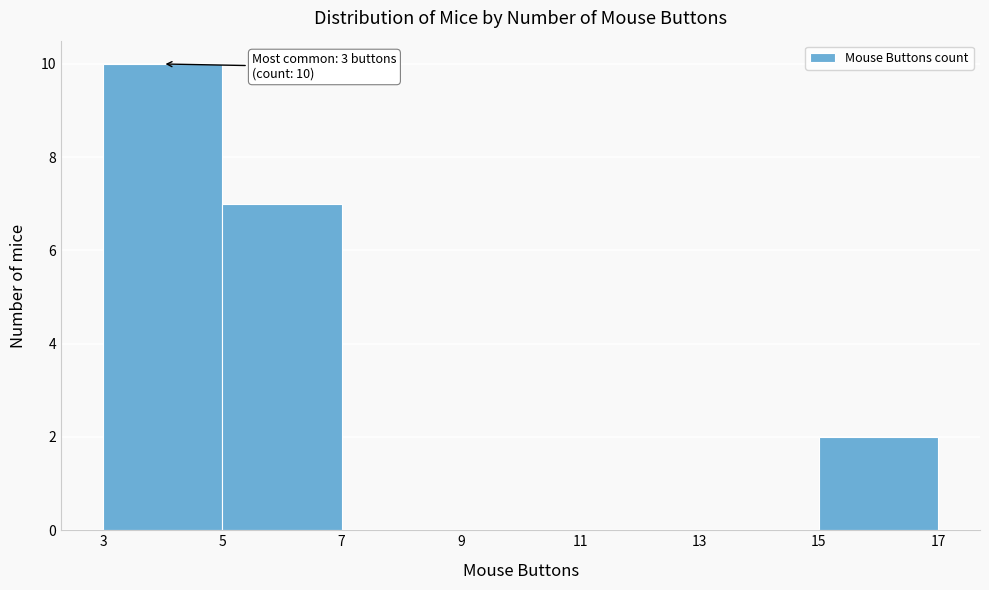

Which range on the x-axis has the tallest bar?

3 to 5